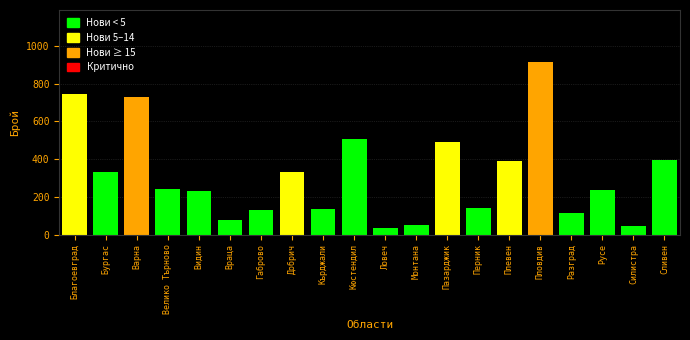

Which has a higher value, Русе or Варна?

Варна